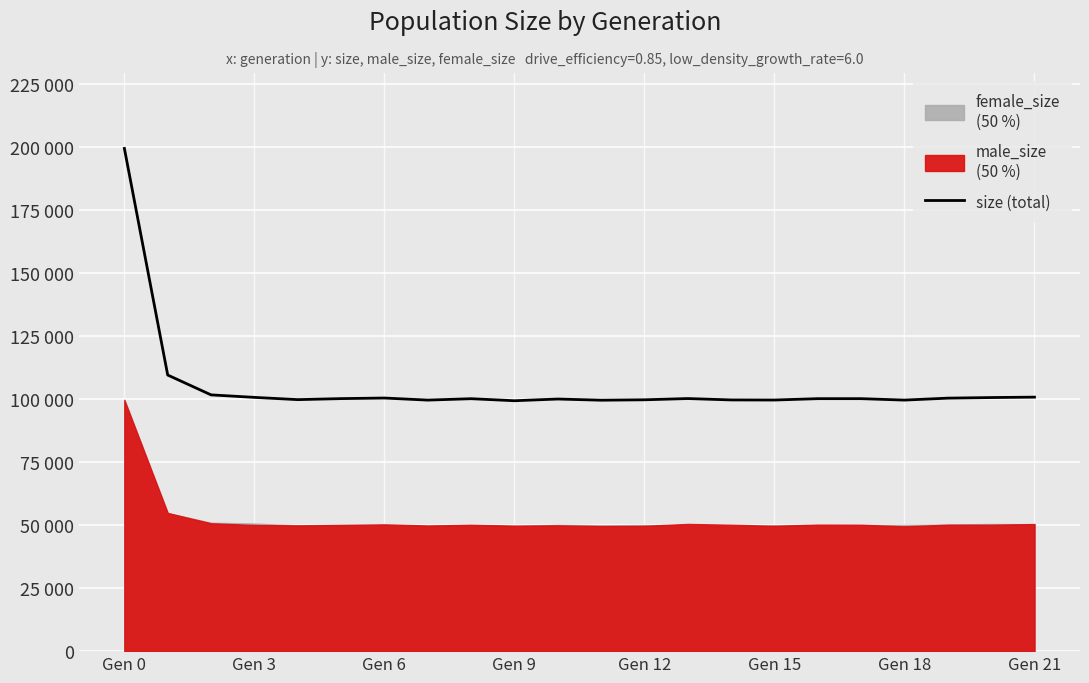

How many values are below 100086?

11